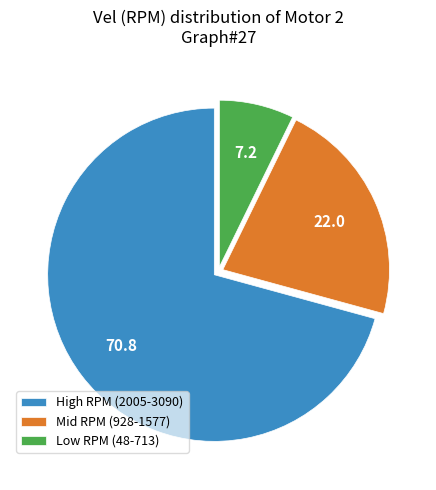

Do Mid RPM (928-1577) and Low RPM (48-713) together represent more than half of the pie?

No